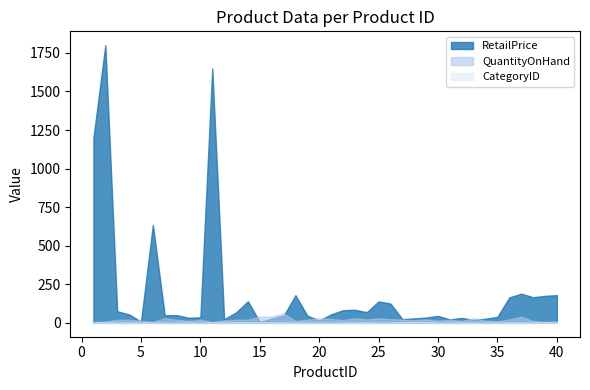

List the series in order of their peak value, lowest first.

CategoryID, QuantityOnHand, RetailPrice